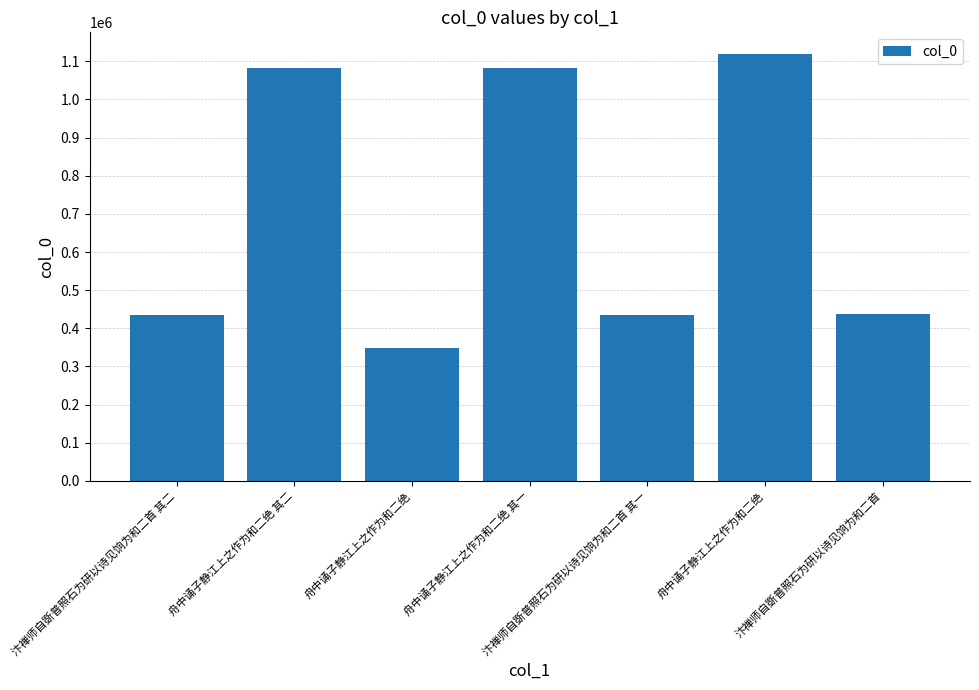

Rank the categories by value from lowest to highest.

舟中诵子静江上之作为和二绝, 汴禅师自斲普照石为研以诗见饷为和二首 其一, 汴禅师自斲普照石为研以诗见饷为和二首 其二, 汴禅师自斲普照石为研以诗见饷为和二首, 舟中诵子静江上之作为和二绝 其一, 舟中诵子静江上之作为和二绝 其二, 舟中诵子静江上之作为和二绝